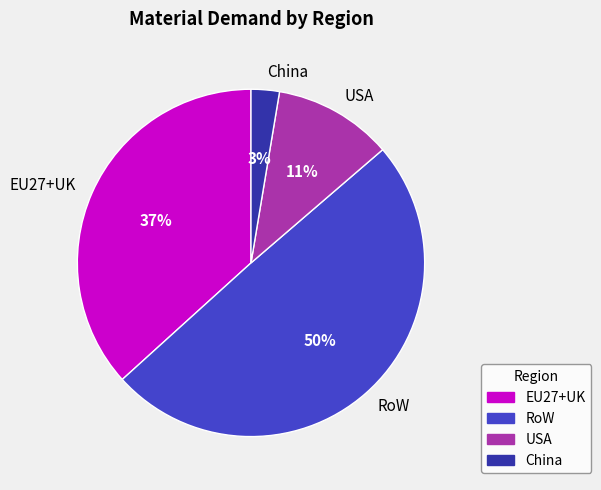

The EU27+UK slice represents 30% of the pie. True or false?

False